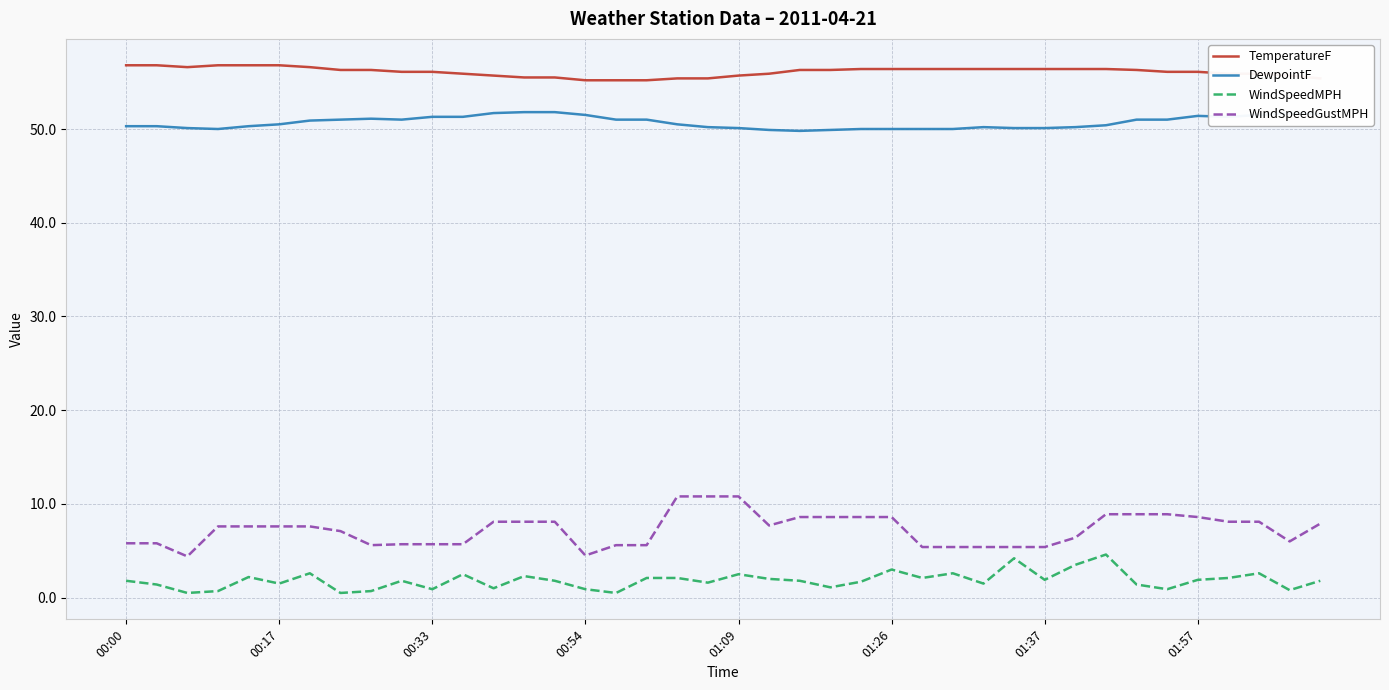

Does the chart have visible grid lines?

Yes